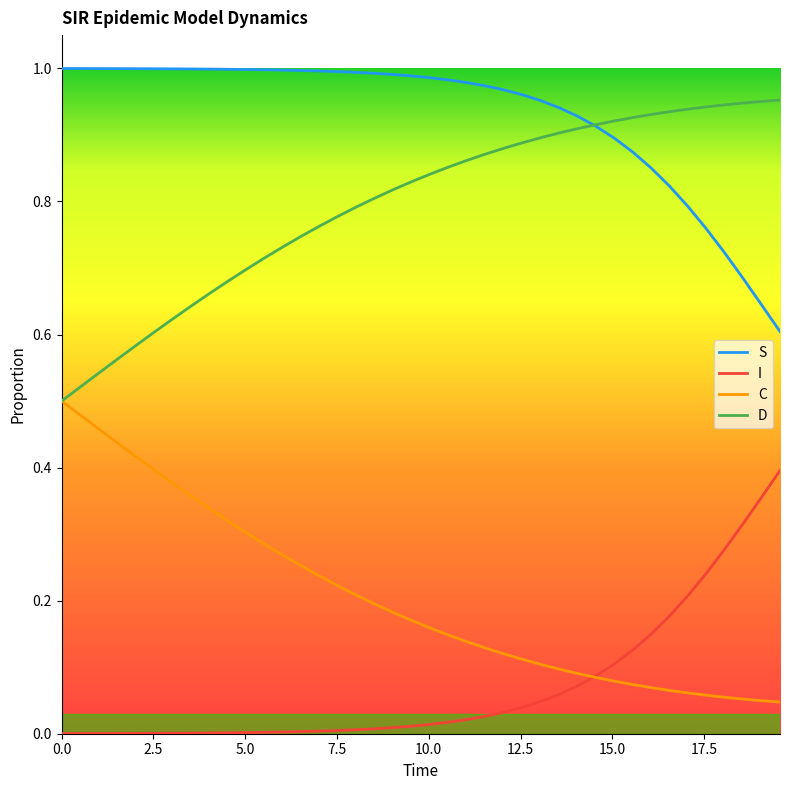

Rank the series by their average value, from highest to lowest.

S, D, C, I